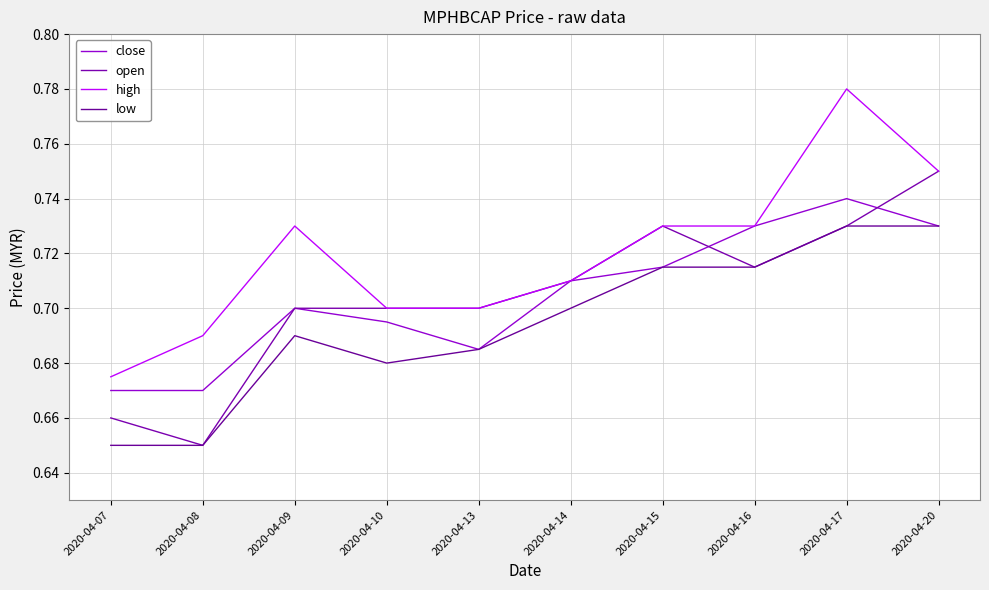

True or false: low has more than 0 interior local peaks.

True